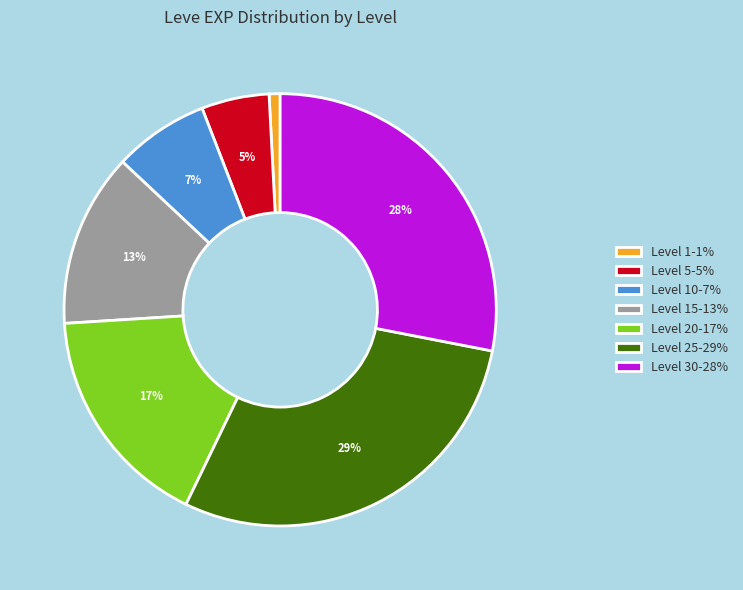

Count the number of slices in the pie.

7